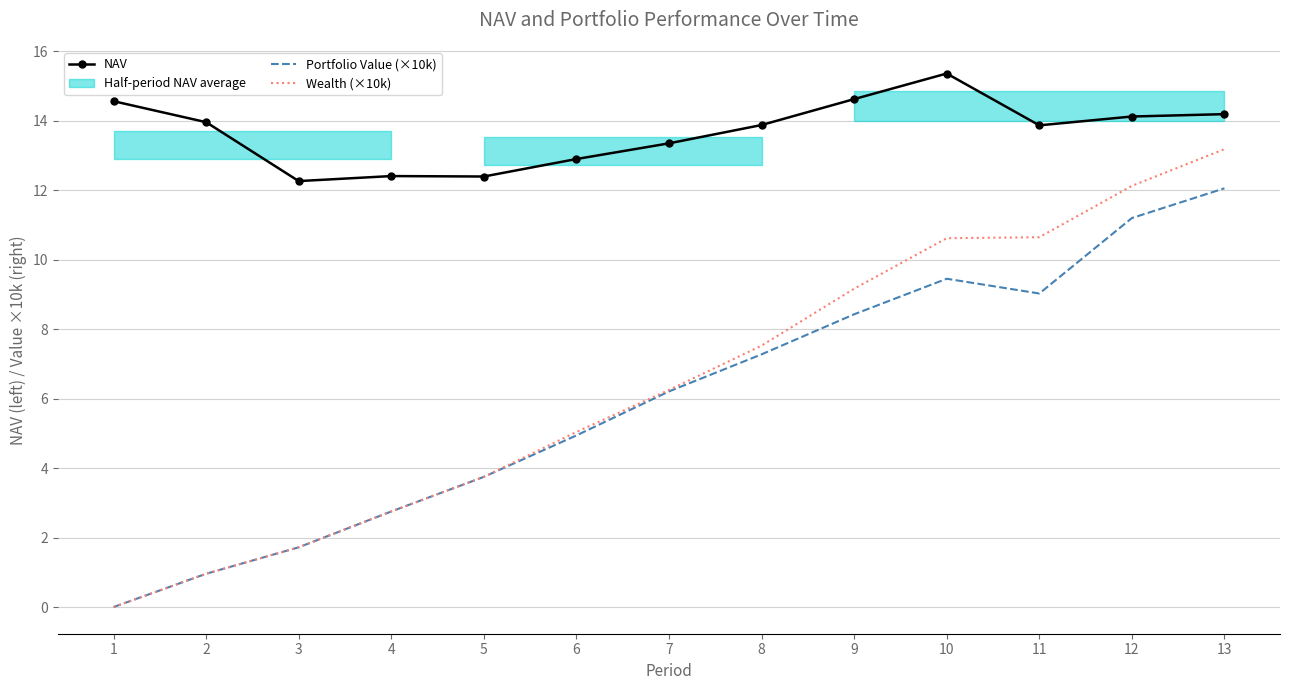

Reading left to right, transcribe all the data shown in this chart.

NAV: 14.6	14.0	12.3	12.4	12.4	12.9	13.4	13.9	14.6	15.4	13.9	14.1	14.2
Portfolio Value (×10k): 0.0	1.0	1.7	2.8	3.7	4.9	6.2	7.3	8.4	9.5	9.0	11.2	12.1
Wealth (×10k): 0.0	1.0	1.7	2.8	3.7	5.0	6.3	7.5	9.2	10.6	10.6	12.1	13.2